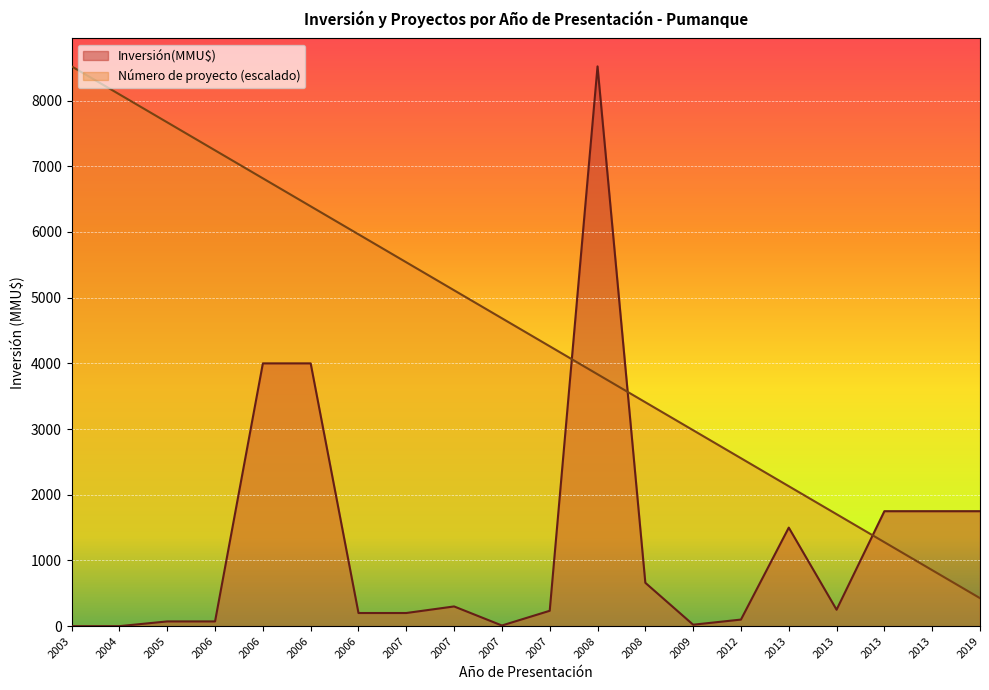

Rank the categories by Inversión(MMU$) value from lowest to highest.

2003, 2004, 2007, 2009, 2005, 2006, 2012, 2006, 2007, 2007, 2013, 2007, 2008, 2013, 2013, 2013, 2019, 2006, 2006, 2008